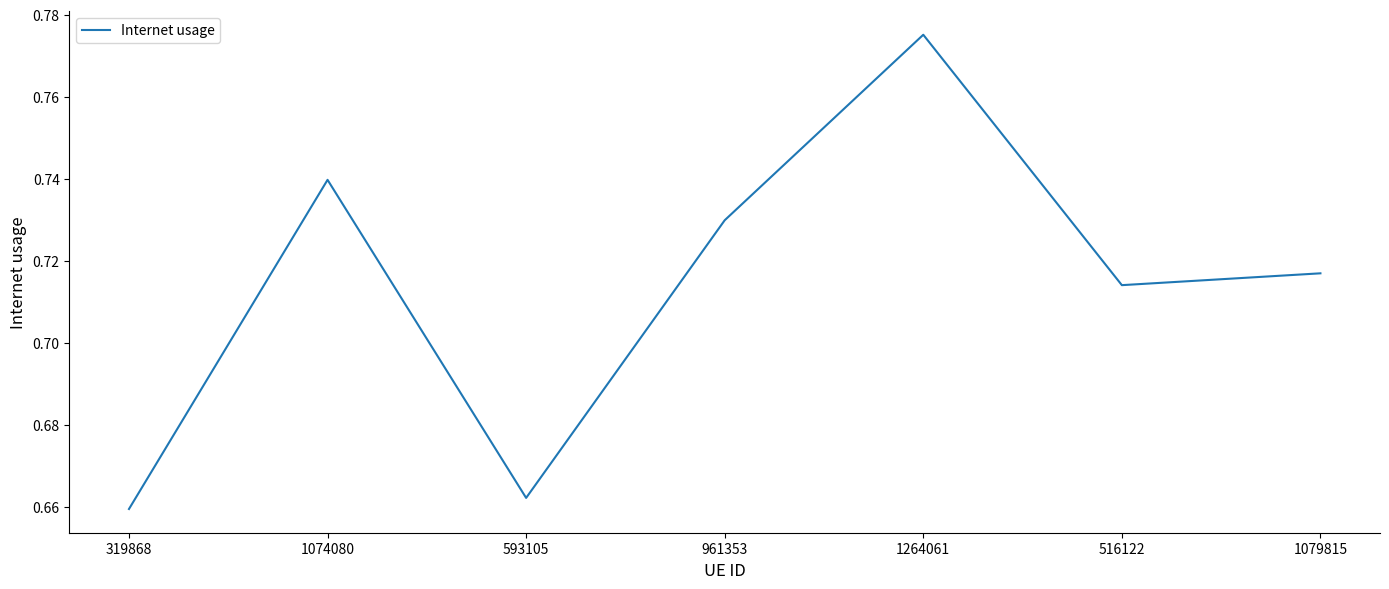

True or false: the data shows 0.4 at 1074080.

False